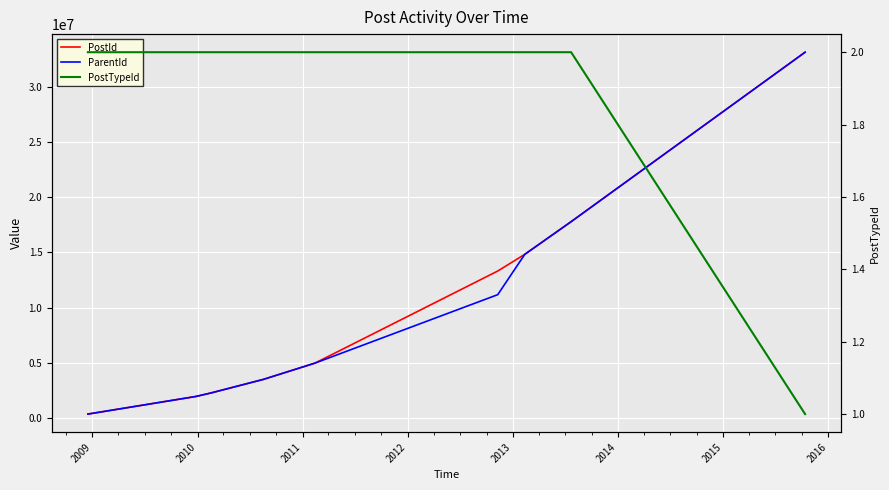

Is the value of PostId at 2015 greater than the value of PostTypeId at 2013?

Yes